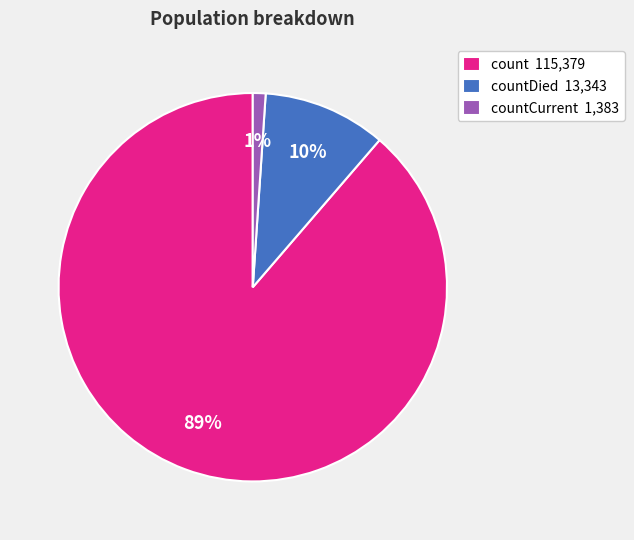

Which slice is the largest?

count 115,379